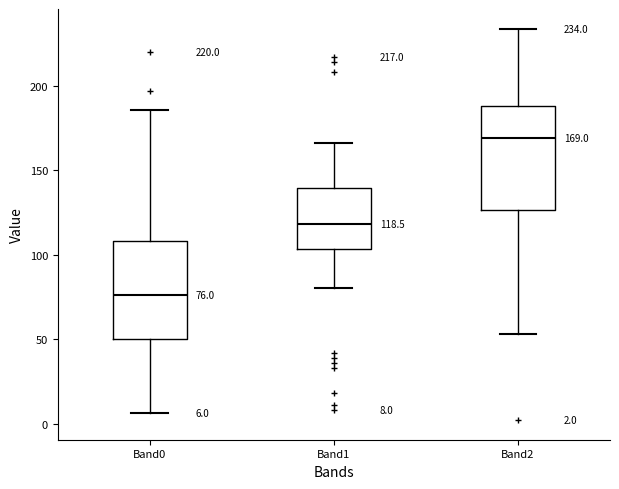

Which box's median line is the highest?

Band2